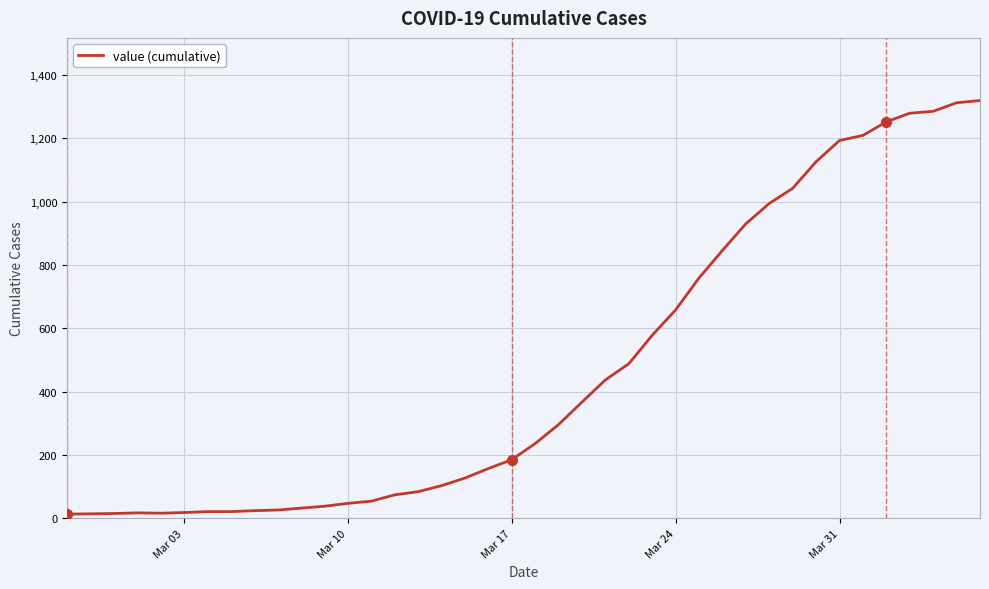

What is the greatest value displayed?

1319